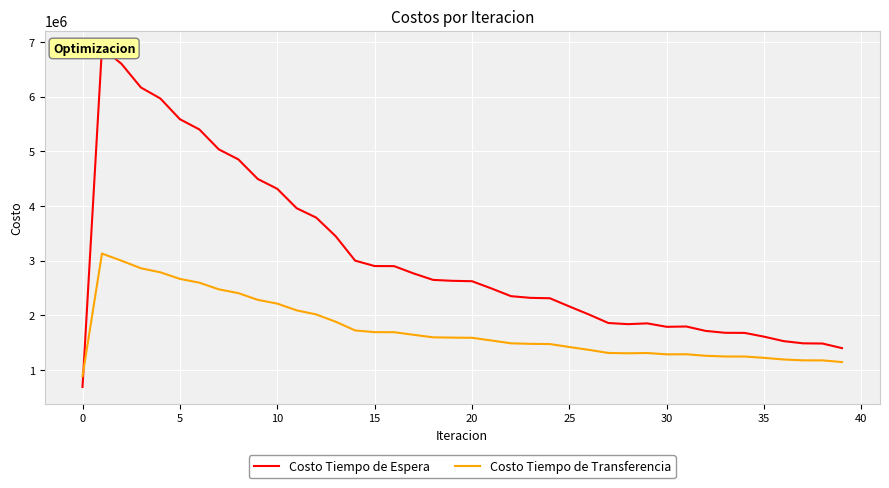

What is the value of the Costo Tiempo de Espera point at the 20th from the left?

2632313.9